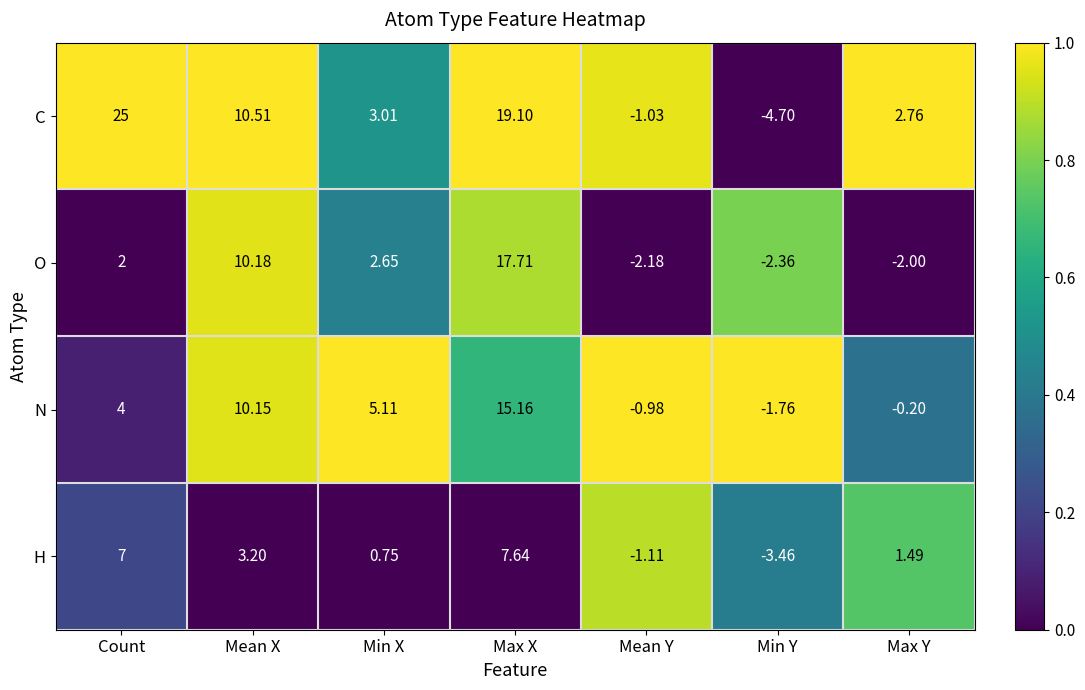

Which category has the highest value across all series?

Count